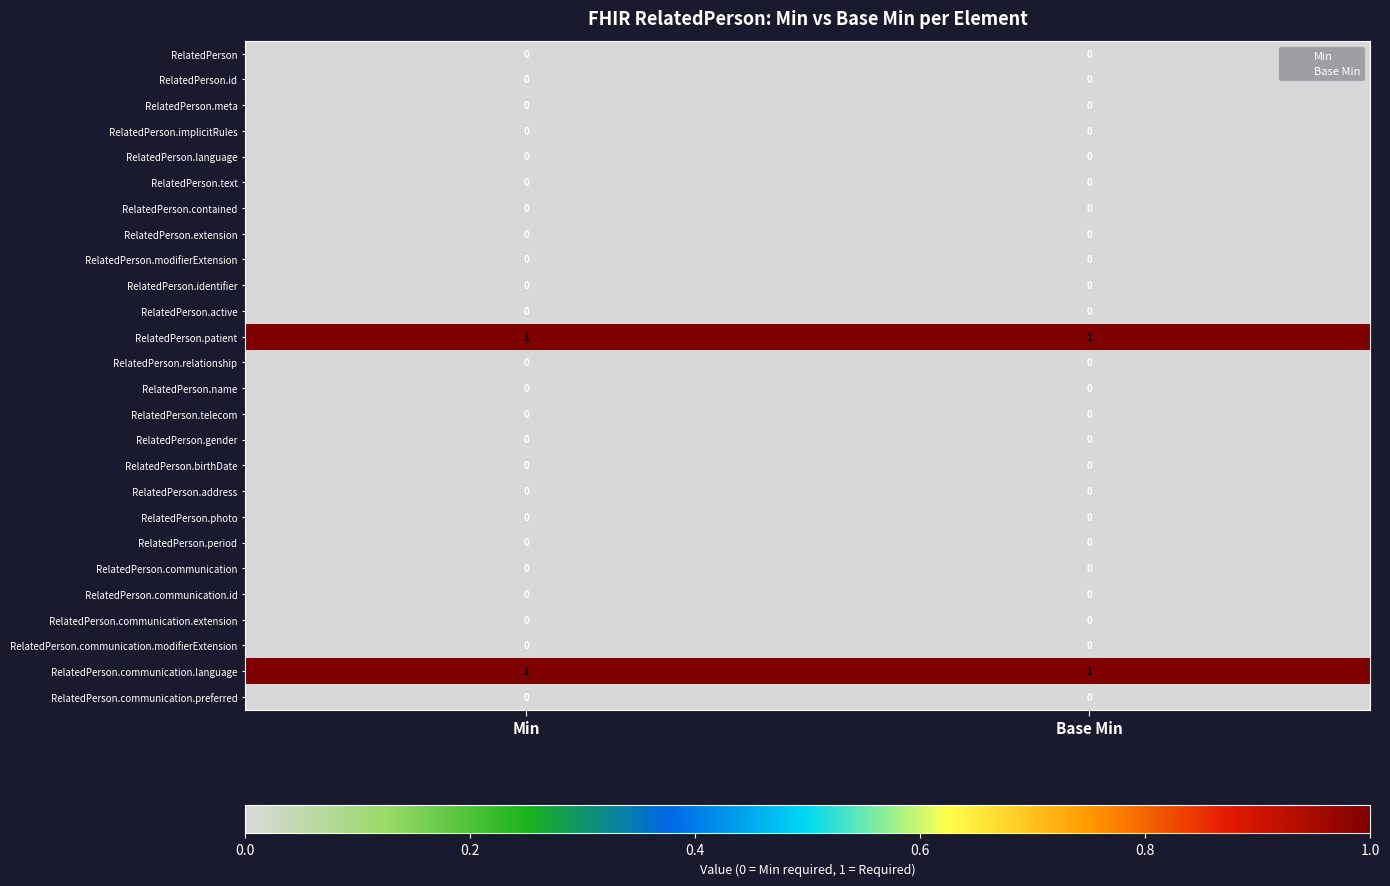

True or false: RelatedPerson.identifier has a value of 0 at Min.

True